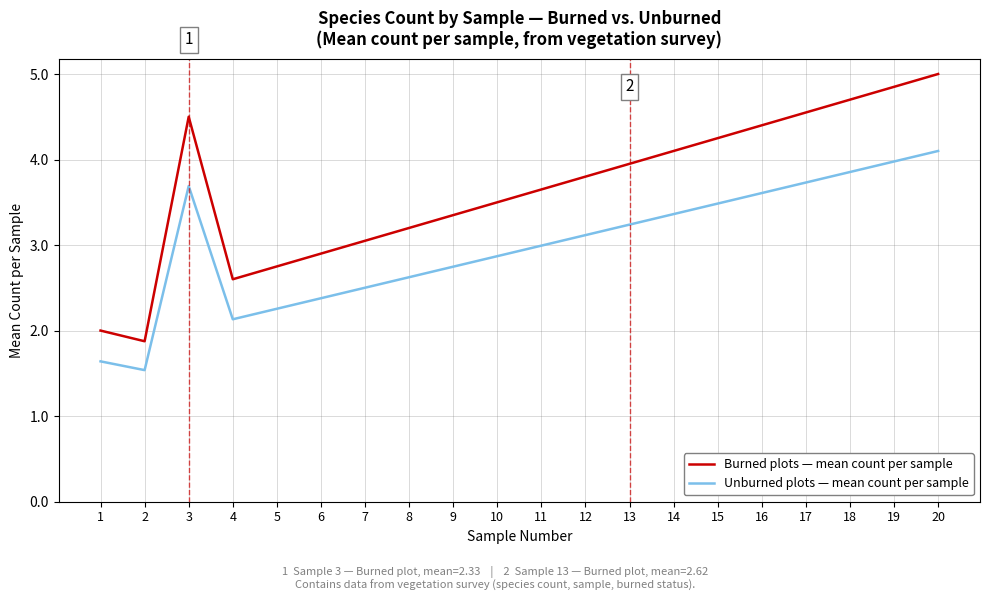

True or false: Burned plots — mean count per sample has a value of 2.6 at 13.

False